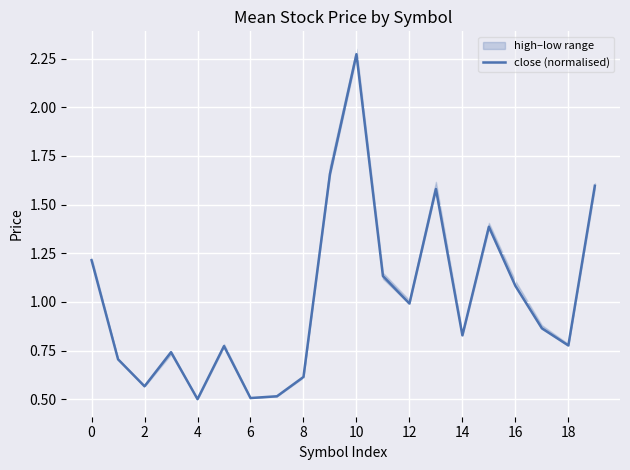

What is the value of the 10th point from the left?

1.7